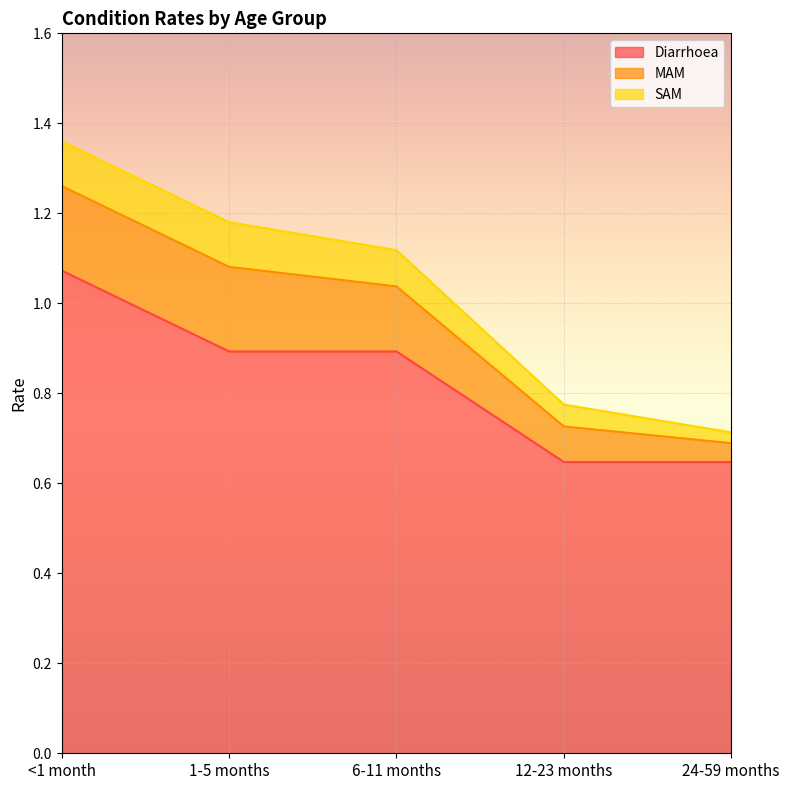

Reading left to right, extract all data points from this chart.

Diarrhoea: <1 month=1.1	1-5 months=0.9	6-11 months=0.9	12-23 months=0.6	24-59 months=0.6
MAM: <1 month=0.2	1-5 months=0.2	6-11 months=0.1	12-23 months=0.1	24-59 months=0.0
SAM: <1 month=0.1	1-5 months=0.1	6-11 months=0.1	12-23 months=0.0	24-59 months=0.0